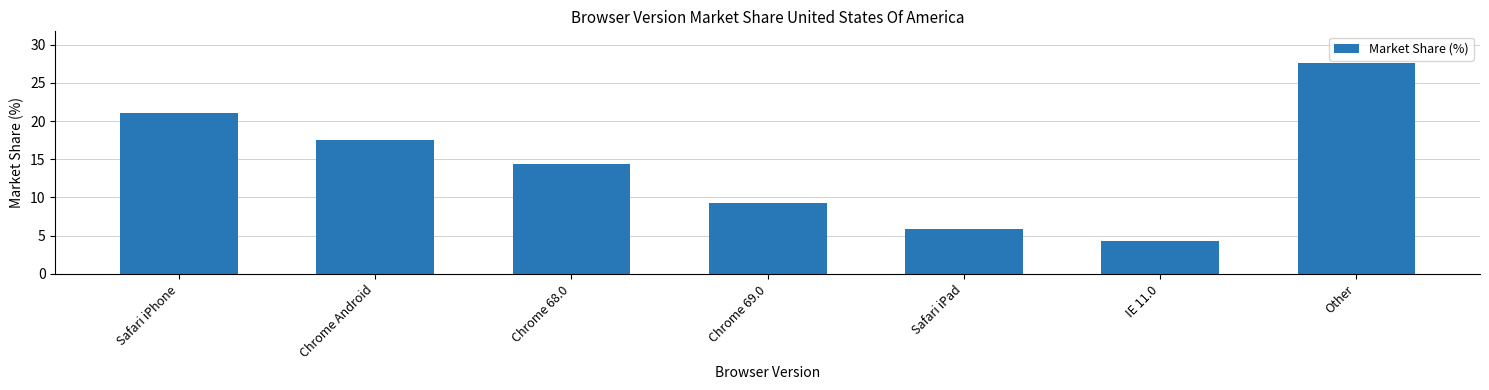

The value at IE 11.0 is 4.3. True or false?

True